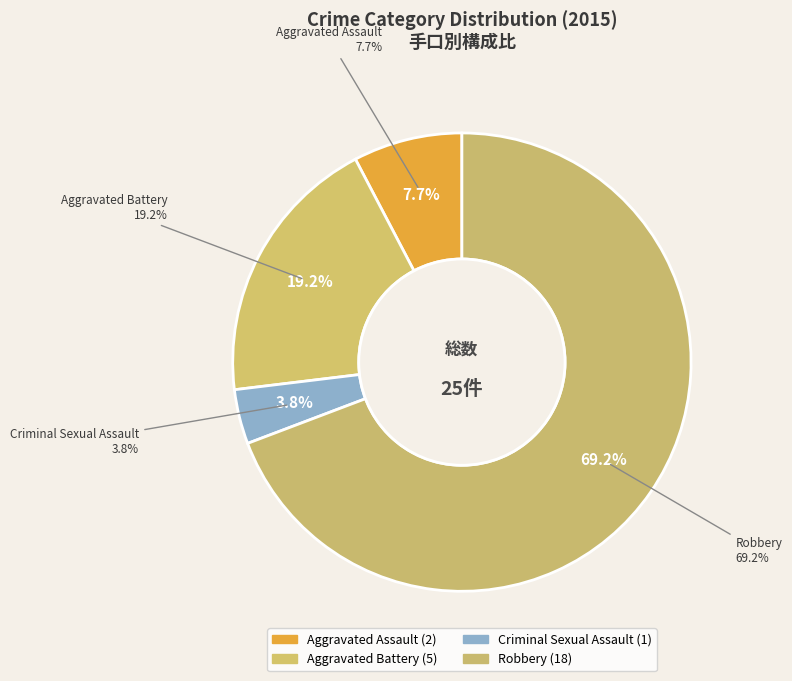

What is the ratio of the value at Aggravated Battery to the value at Criminal Sexual Assault?

5.0